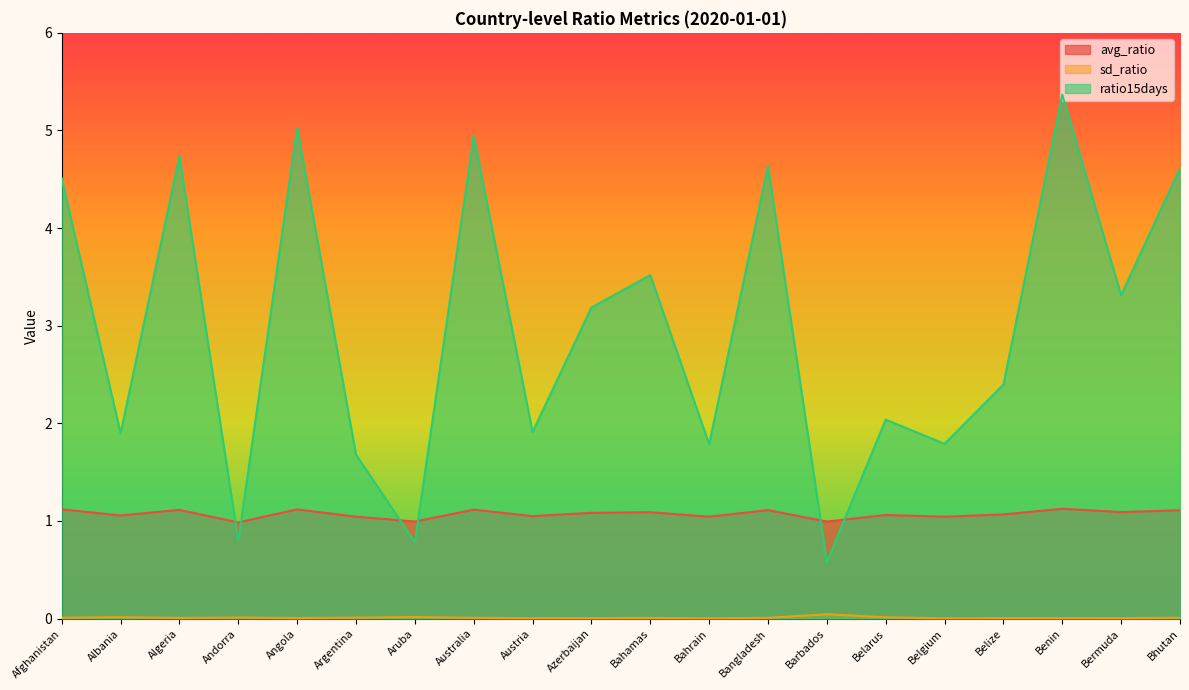

Reading left to right, transcribe all the data shown in this chart.

avg_ratio: 1.1	1.1	1.1	1.0	1.1	1.0	1.0	1.1	1.0	1.1	1.1	1.0	1.1	1.0	1.1	1.0	1.1	1.1	1.1	1.1
sd_ratio: 0.0	0.0	0.0	0.0	0.0	0.0	0.0	0.0	0.0	0.0	0.0	0.0	0.0	0.0	0.0	0.0	0.0	0.0	0.0	0.0
ratio15days: 4.5	1.9	4.7	0.8	5.0	1.7	0.8	4.9	1.9	3.2	3.5	1.8	4.6	0.6	2.0	1.8	2.4	5.4	3.3	4.6